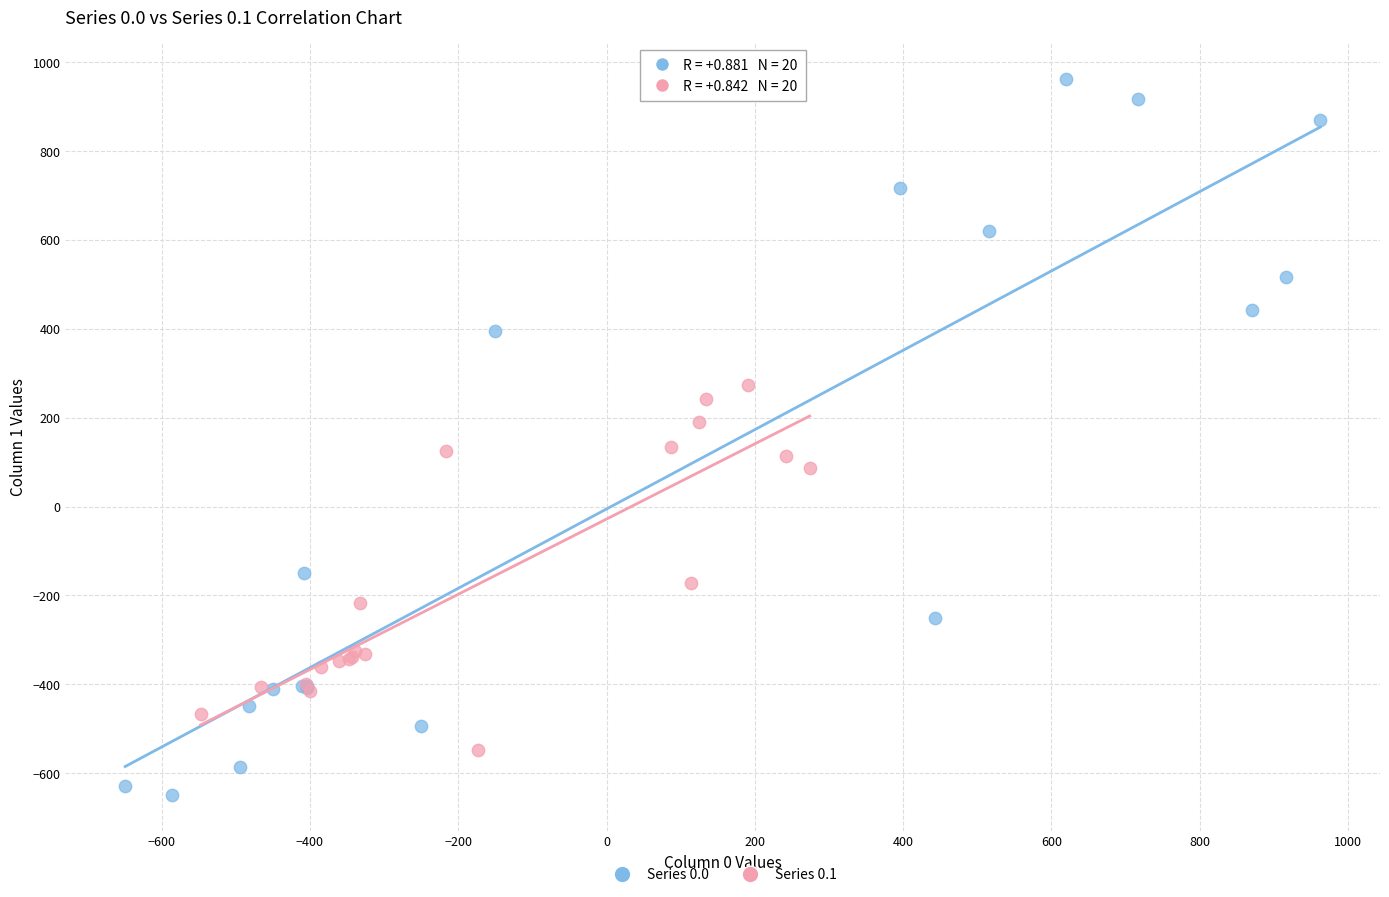

Which series has the widest spread of Y values?

Series 0.0